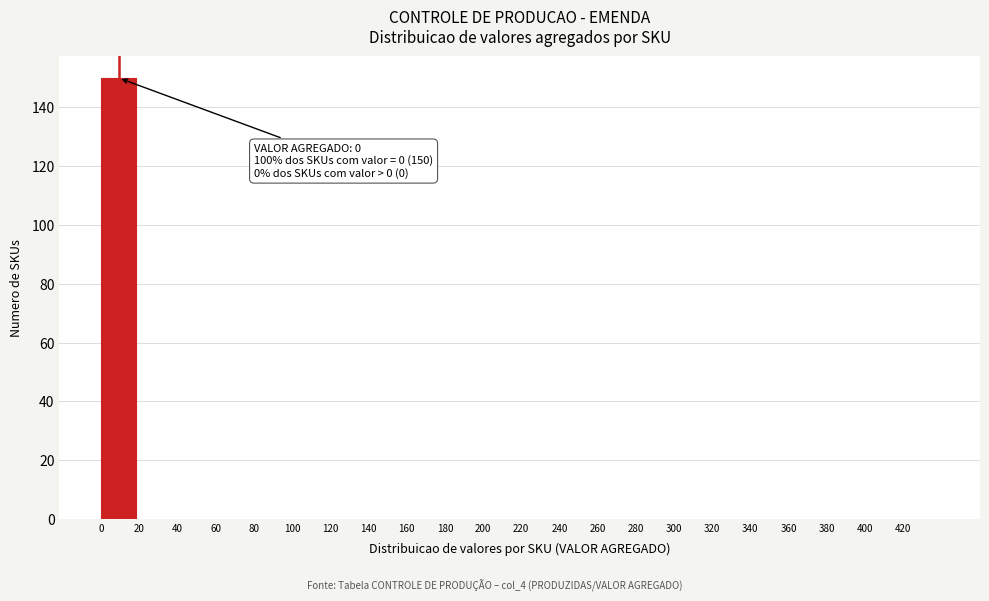

Over which range of the x-axis is the bar tallest?

0 to 20